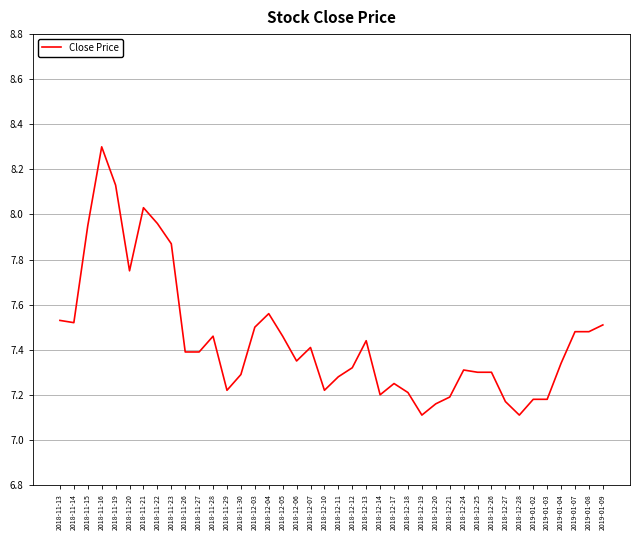

What position from the right is 2019-01-03?

5